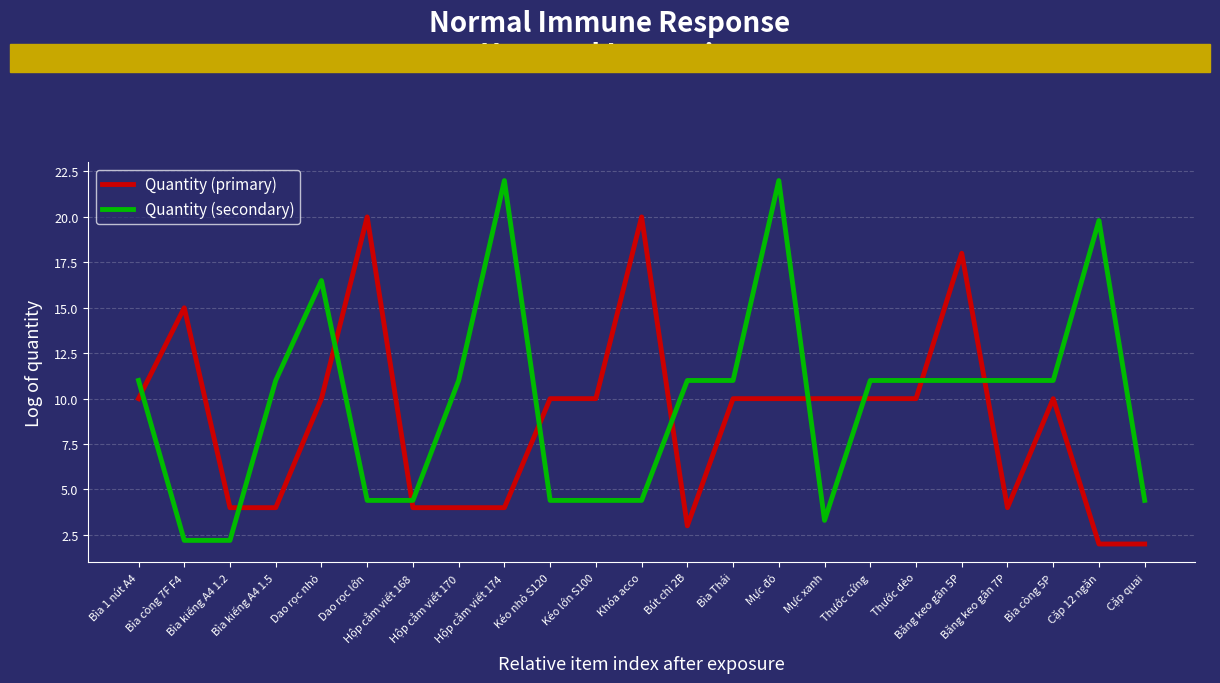

How many times do Quantity (secondary) and Quantity (primary) cross each other?

10